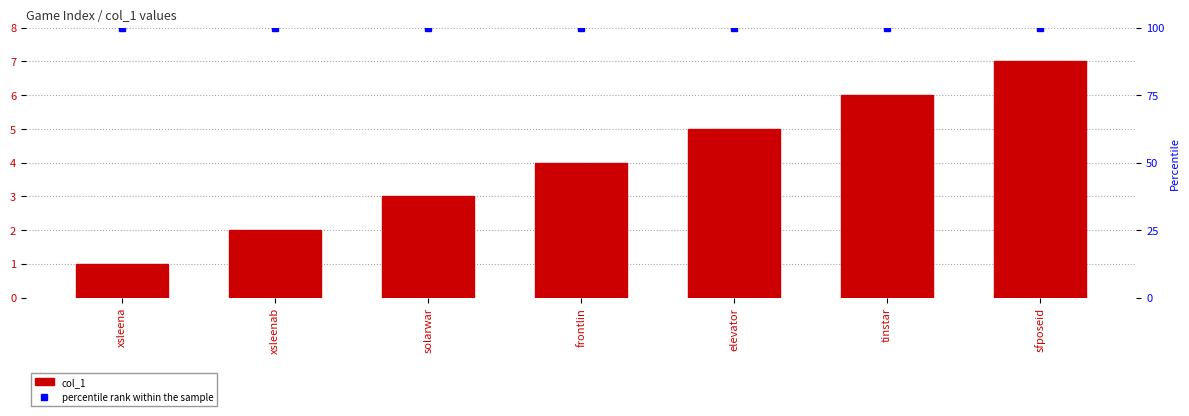

Where does the col_1 series first go above 4?

elevator